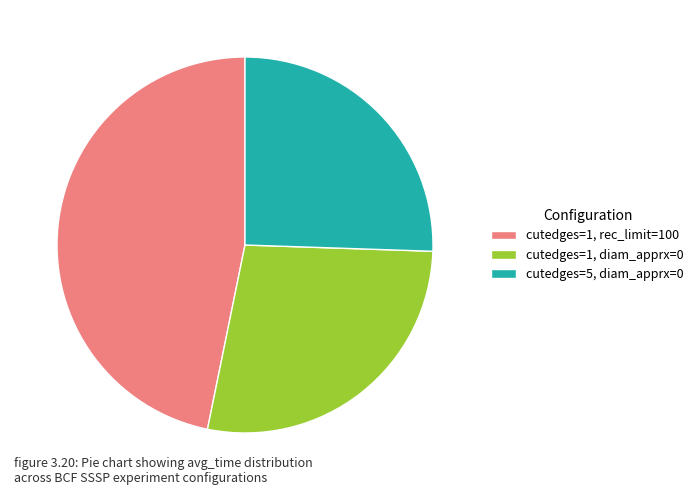

Which category has the biggest portion of the pie?

cutedges=1, rec_limit=100